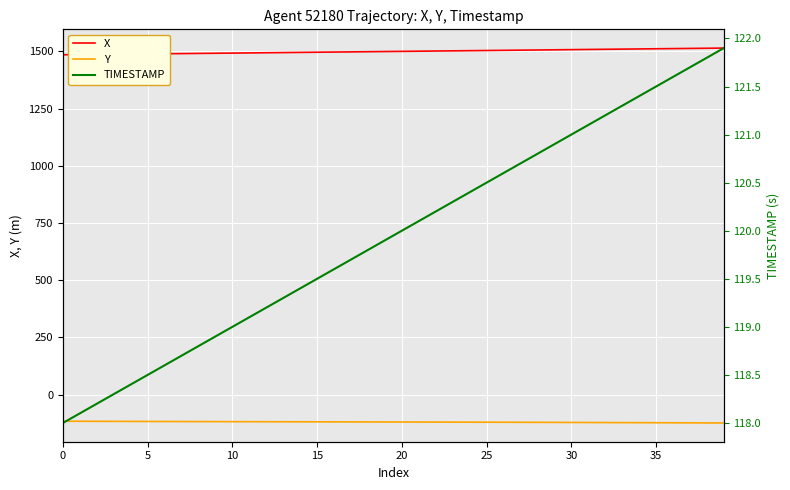

True or false: X and Y intersect in this chart.

False